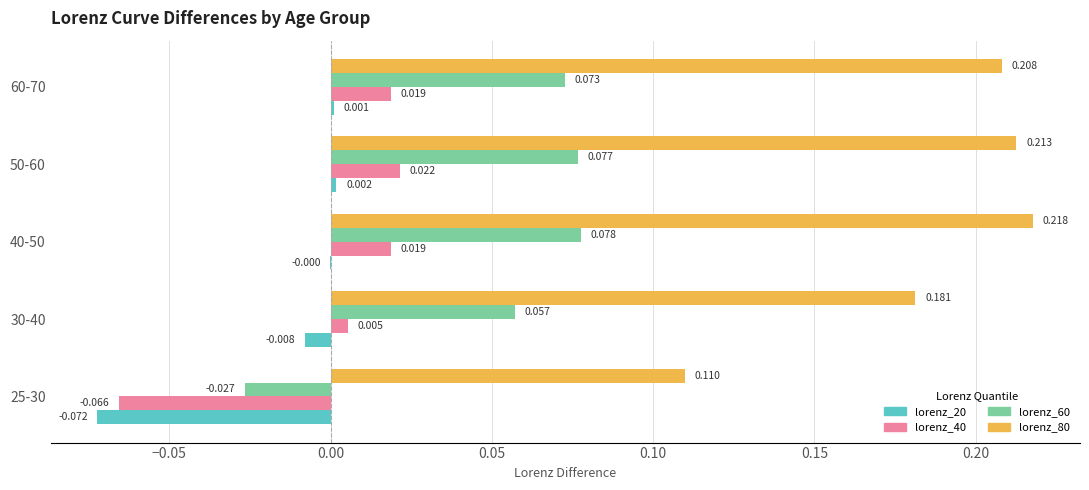

Where is lorenz_40 nearest to the value 0?

30-40